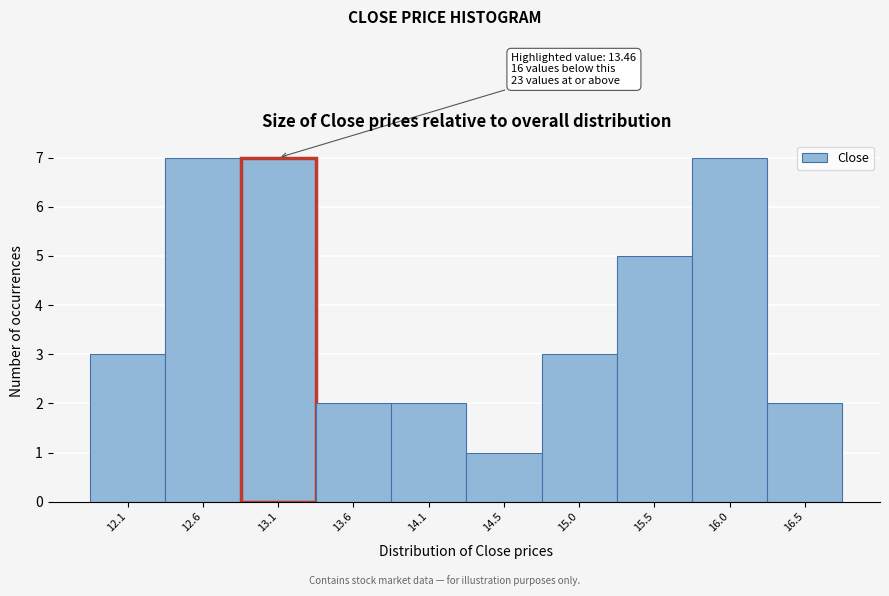

Reading left to right, transcribe all the data shown in this chart.

12.1=3	12.6=7	13.1=7	13.6=2	14.1=2	14.5=1	15.0=3	15.5=5	16.0=7	16.5=2